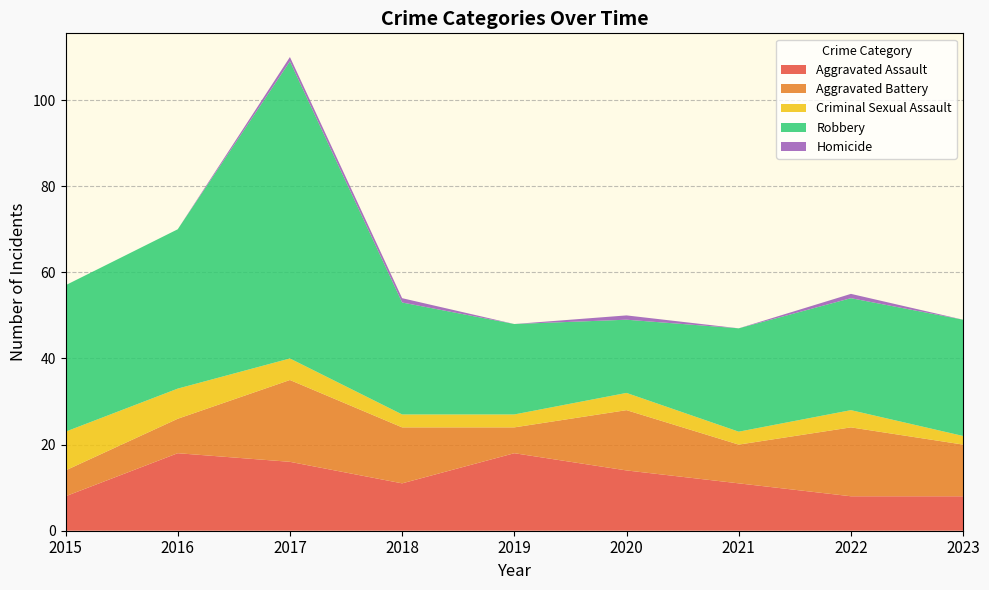

Reading left to right, transcribe all the data shown in this chart.

Aggravated Assault: 8	18	16	11	18	14	11	8	8
Aggravated Battery: 6	8	19	13	6	14	9	16	12
Criminal Sexual Assault: 9	7	5	3	3	4	3	4	2
Robbery: 34	37	69	26	21	17	24	26	27
Homicide: 0	0	1	1	0	1	0	1	0